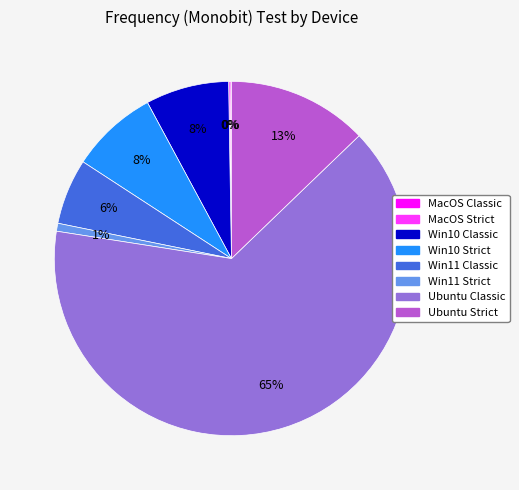

Which slice is the largest?

Ubuntu Classic